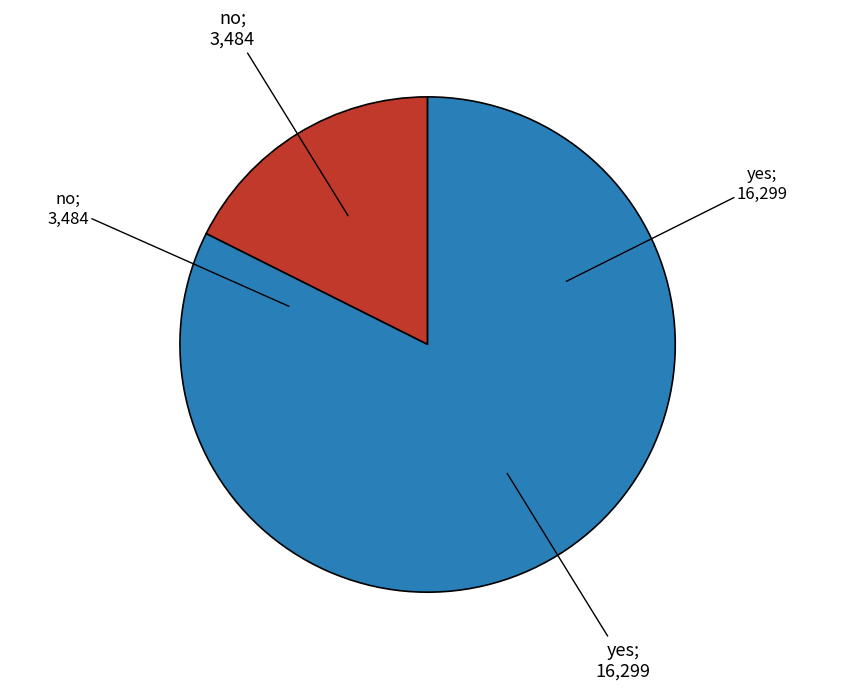

Is there a majority slice in this chart?

Yes